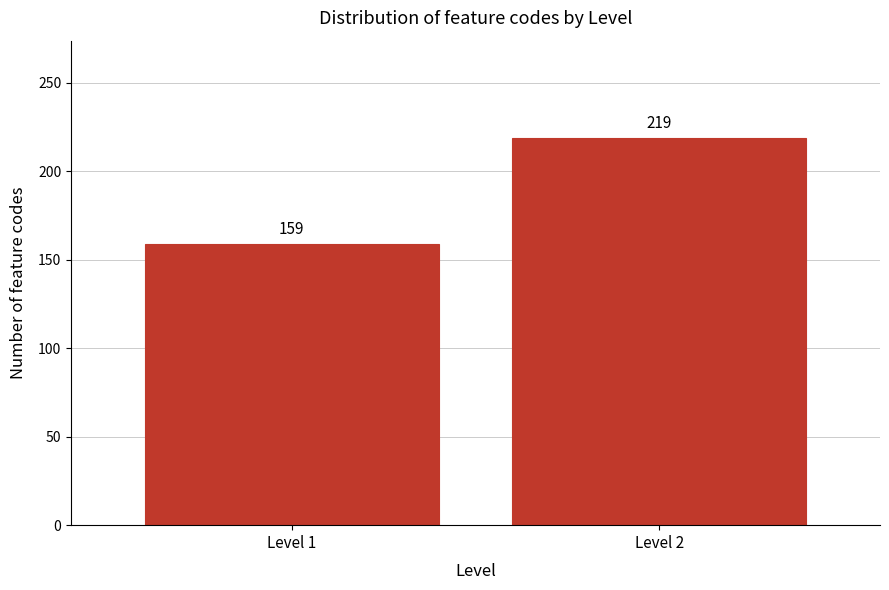

Reading right to left, what are all the values shown in this chart?

219	159